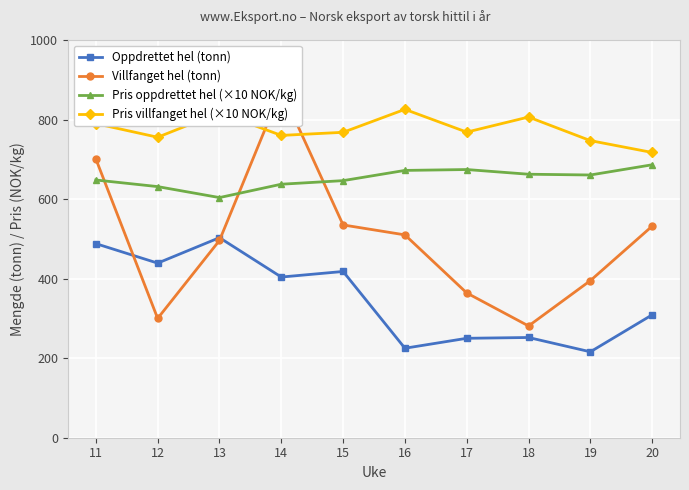

Rank the series by their average value, from highest to lowest.

Pris villfanget hel (×10 NOK/kg), Pris oppdrettet hel (×10 NOK/kg), Villfanget hel (tonn), Oppdrettet hel (tonn)